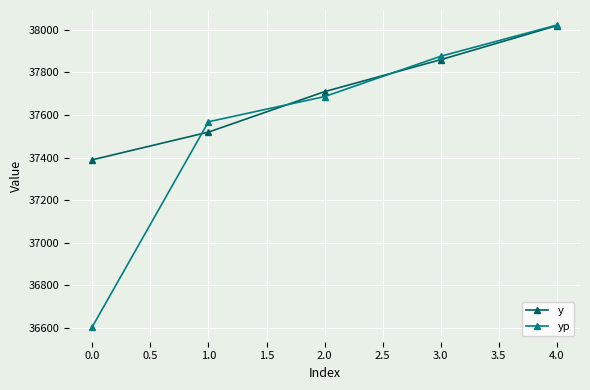

What value does the y series have at 1.0?

37519.9